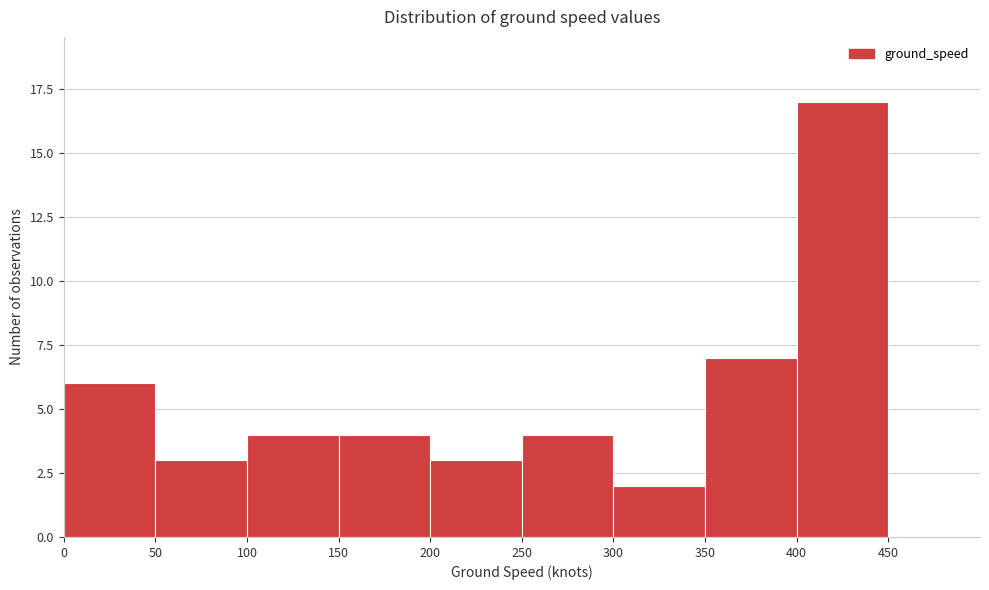

How tall is the bar that spans 300 to 350 on the x-axis? The values are not printed on the chart, so give them approximately, as read against the axis.

2